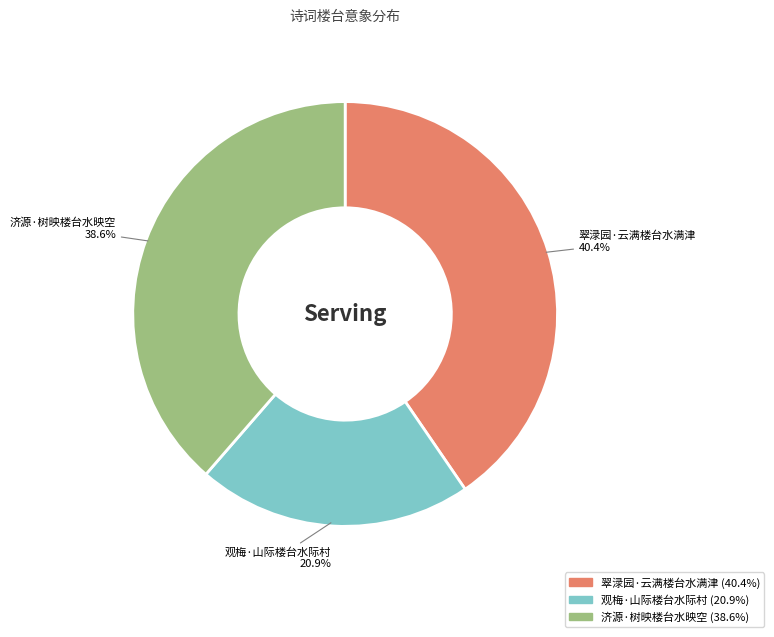

What is the total percentage of 济源·树映楼台水映空 and 观梅·山际楼台水际村?

59.6%